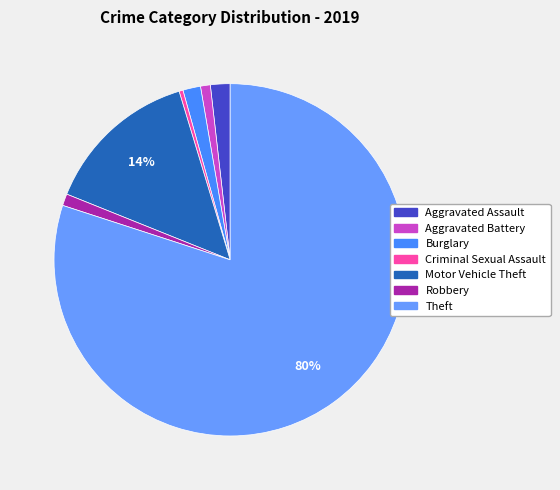

To the nearest percent, what is the combined percentage of Aggravated Assault and Criminal Sexual Assault?

2%